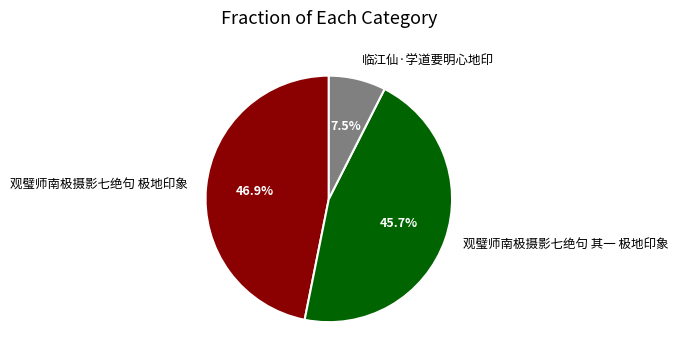

To the nearest percent, what is the combined percentage of 观璧师南极摄影七绝句 其一 极地印象 and 临江仙·学道要明心地印?

53%